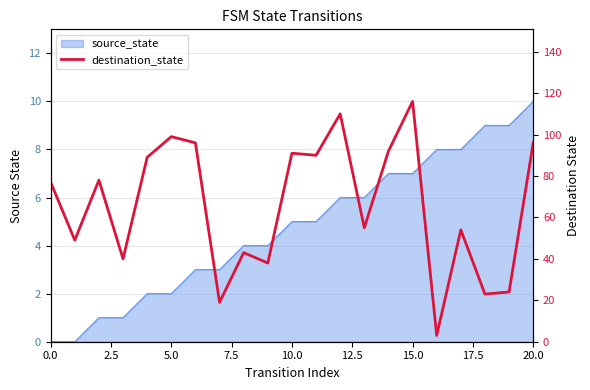

Reading left to right, what are all the values shown in this chart?

77	49	78	40	89	99	96	19	43	38	91	90	110	55	92	116	3	54	23	24	96